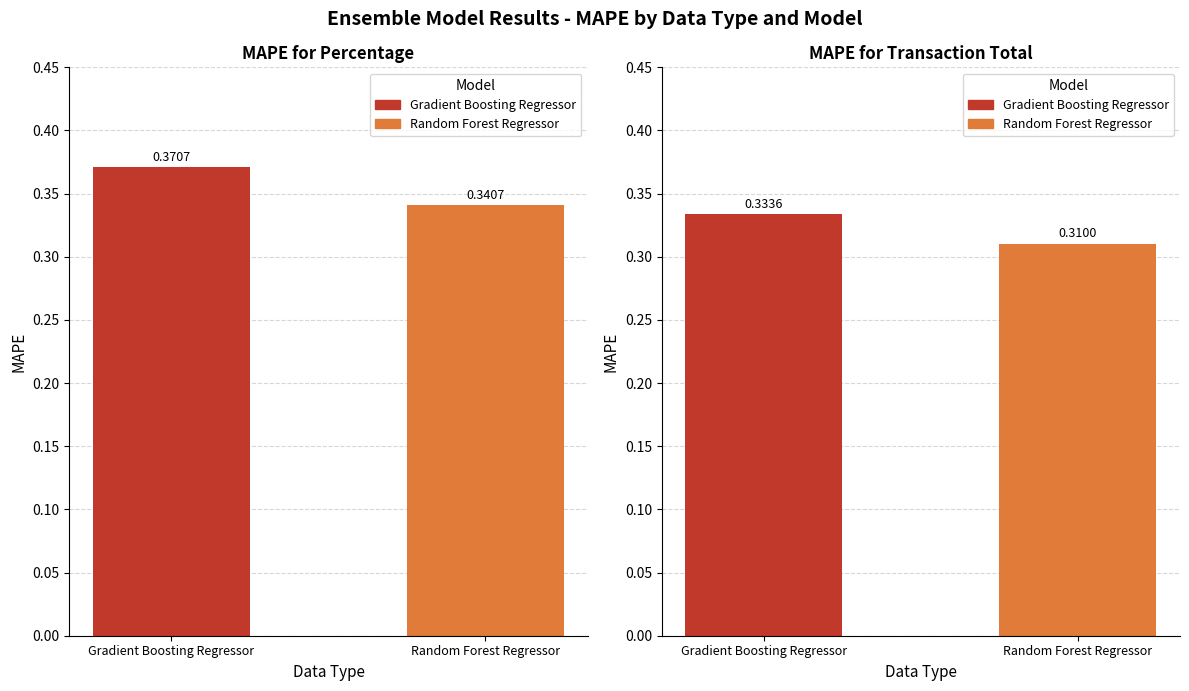

Which label corresponds to the smallest value in the chart?

Transaction Total